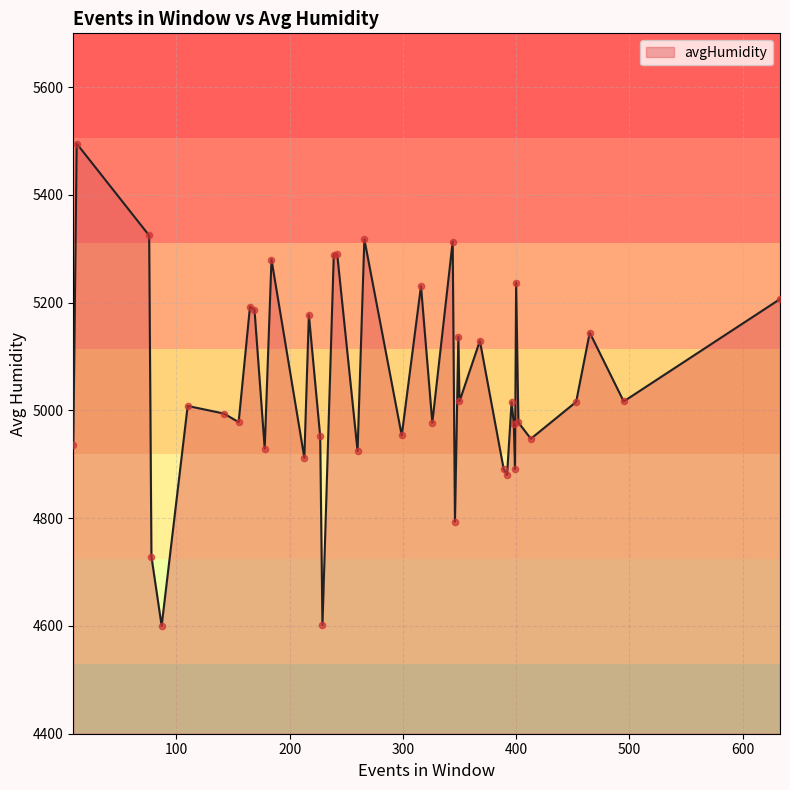

What is the maximum value shown in the chart?

5495.3